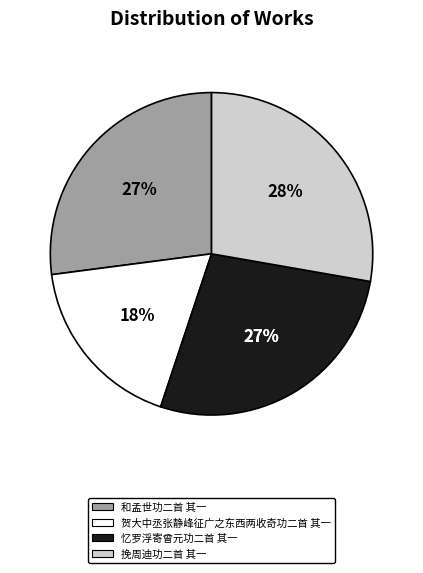

Is it true that 忆罗浮寄曾元功二首 其一 is 27% of the pie?

True